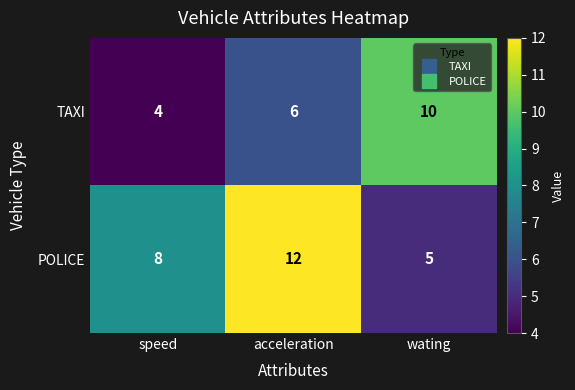

Reading right to left, transcribe all the data shown in this chart.

TAXI: wating=10	acceleration=6	speed=4
POLICE: wating=5	acceleration=12	speed=8